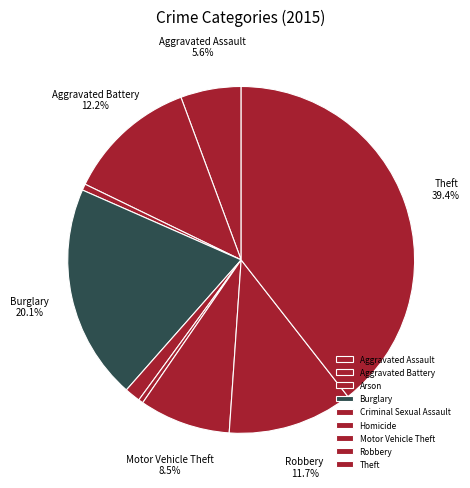

To the nearest percent, what is the difference between the Criminal Sexual Assault and Aggravated Battery slice percentages?

11%